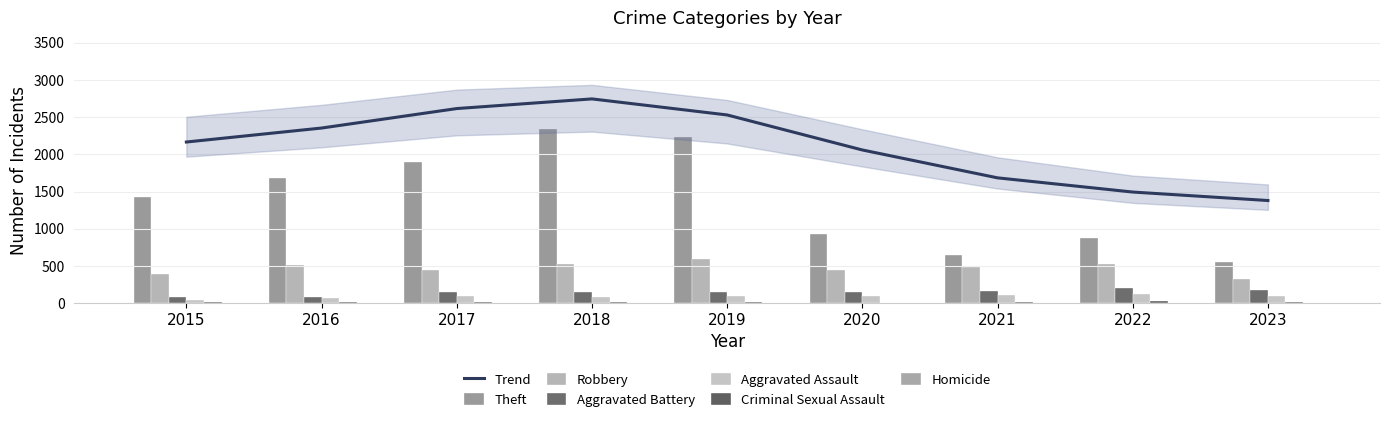

What is the value of the Robbery bar at the 2nd from the left?

510